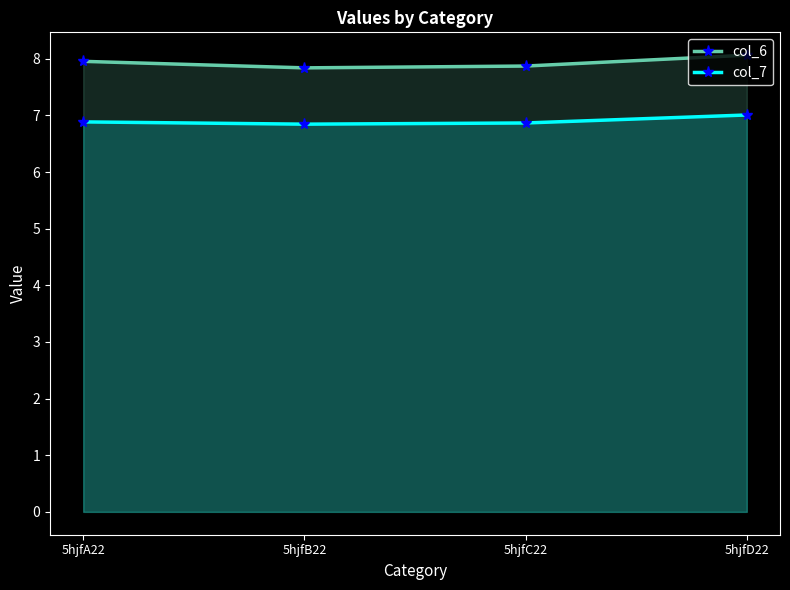

Is it true that col_7 equals 1.4 at 5hjfA22?

False